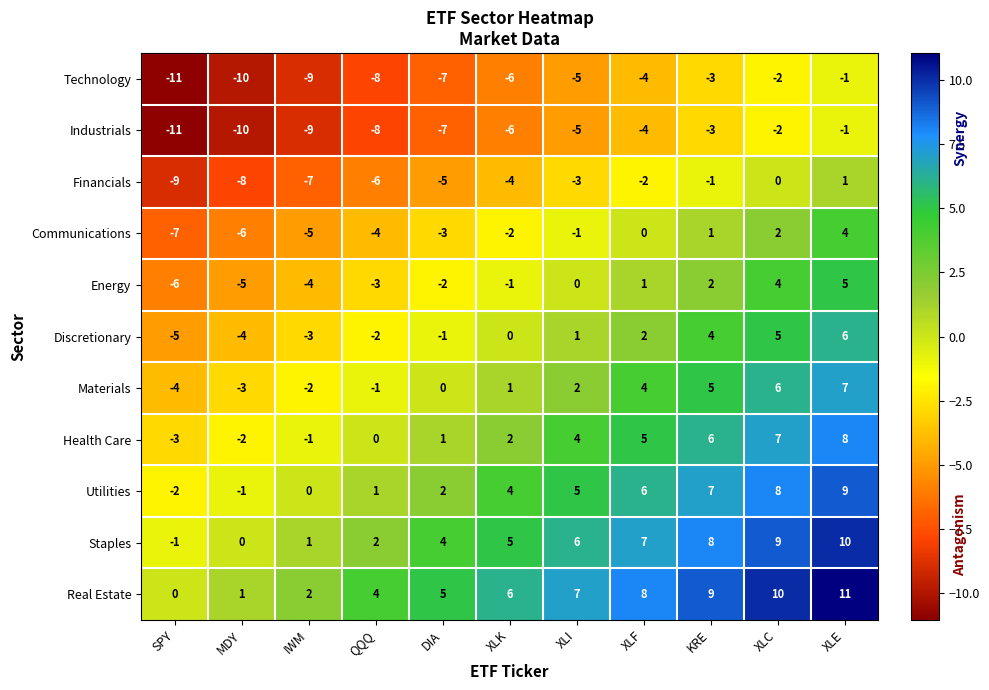

Rank the categories by Financials value from lowest to highest.

SPY, MDY, IWM, QQQ, DIA, XLK, XLI, XLF, KRE, XLC, XLE